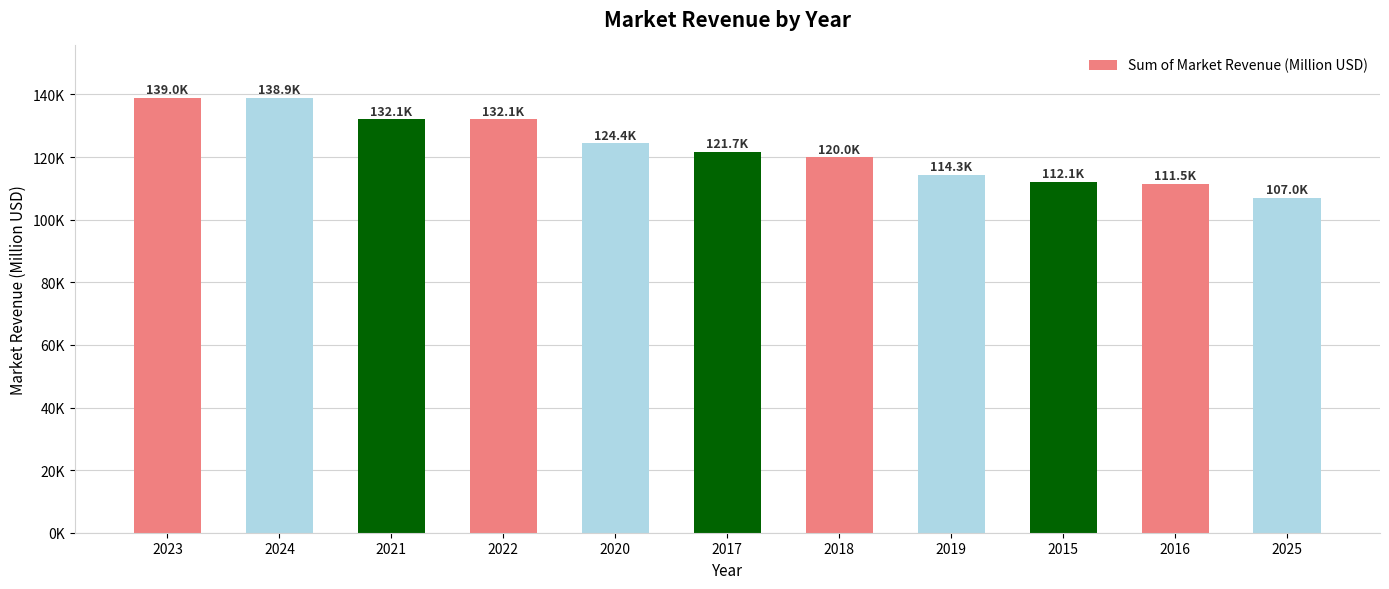

Are the bars horizontal?

No